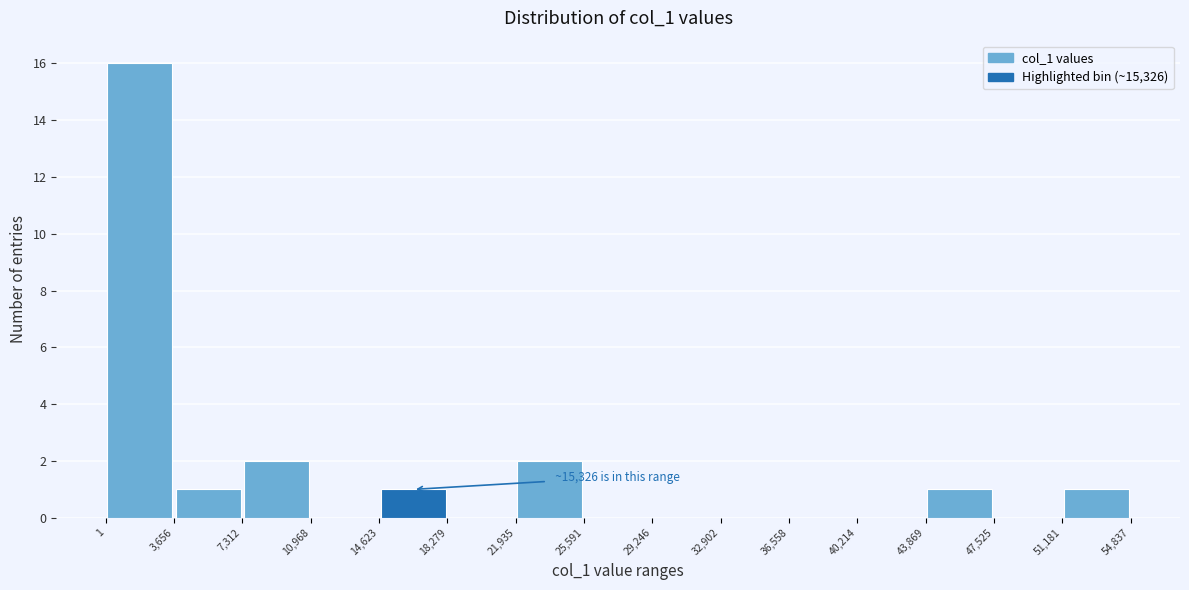

Which range on the x-axis has the tallest bar?

1 to 3,656